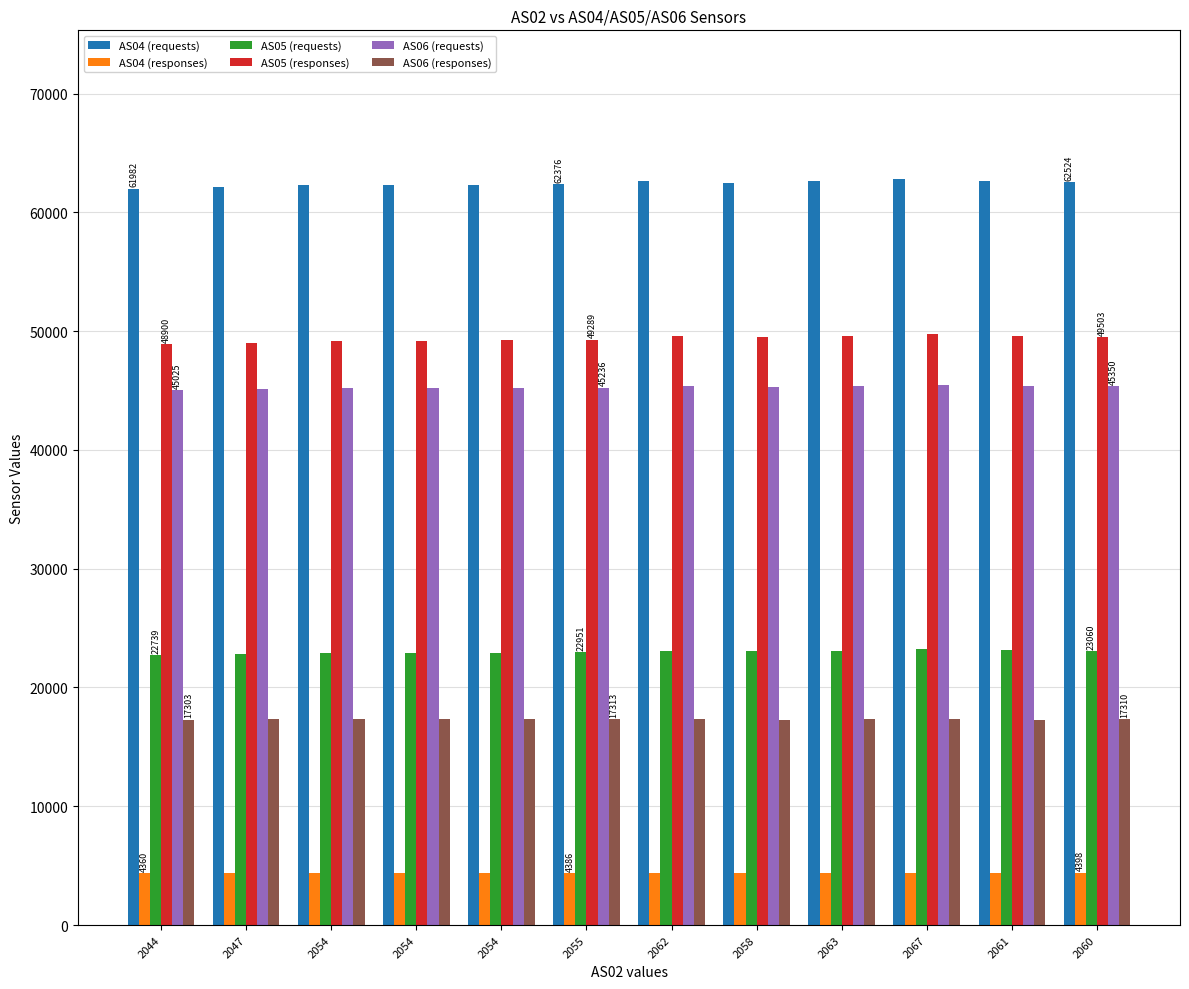

How many groups of bars are there?

12